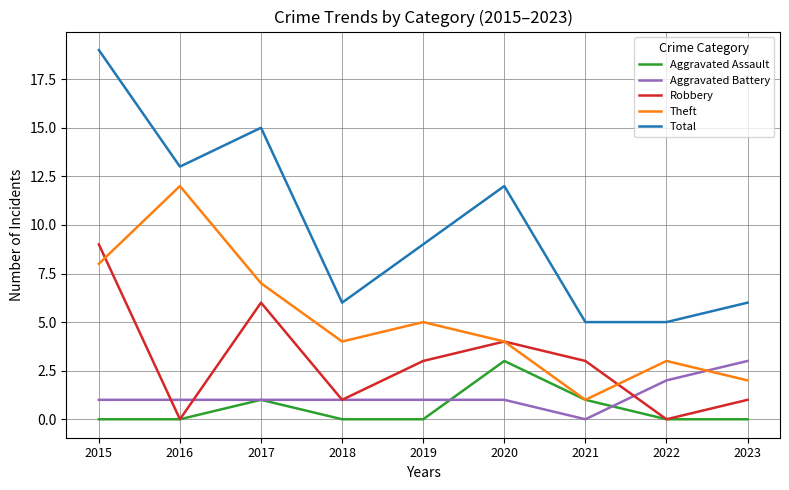

Which series has the largest range (max minus min)?

Total